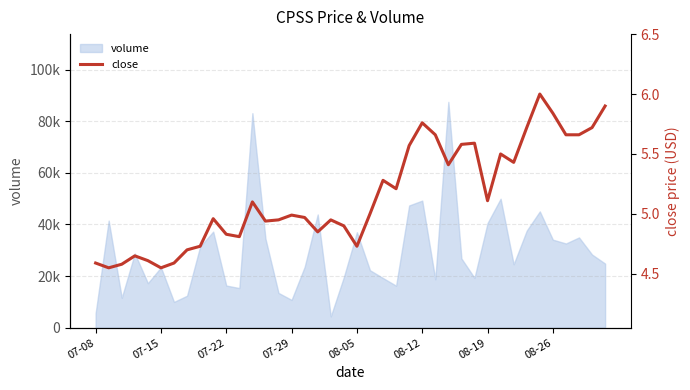

How many lines are shown in the chart?

1